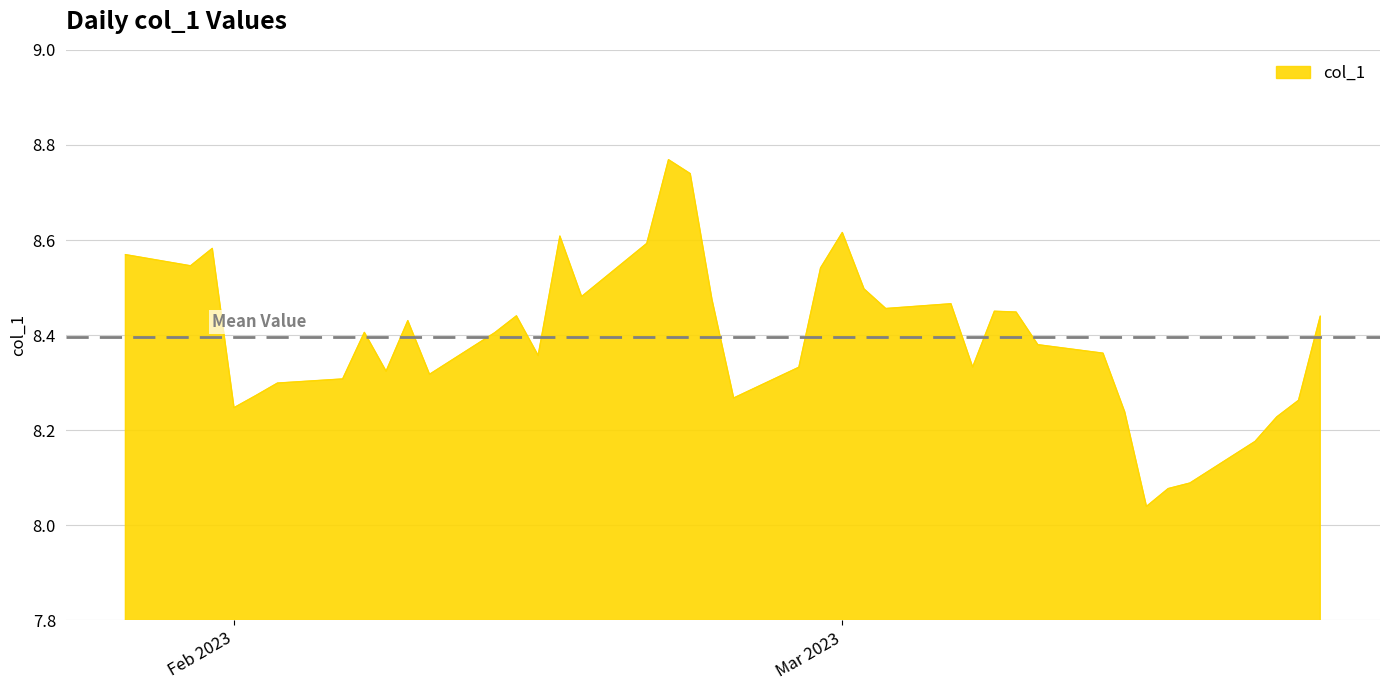

What is the difference between the maximum and minimum values?

0.7